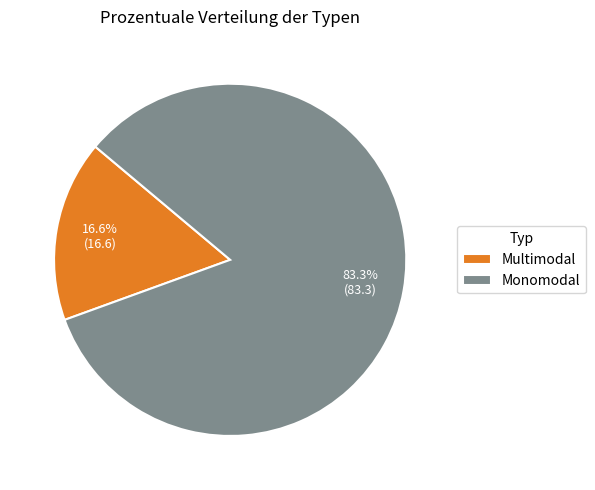

To the nearest percent, what is the combined percentage of Monomodal and Multimodal?

100%